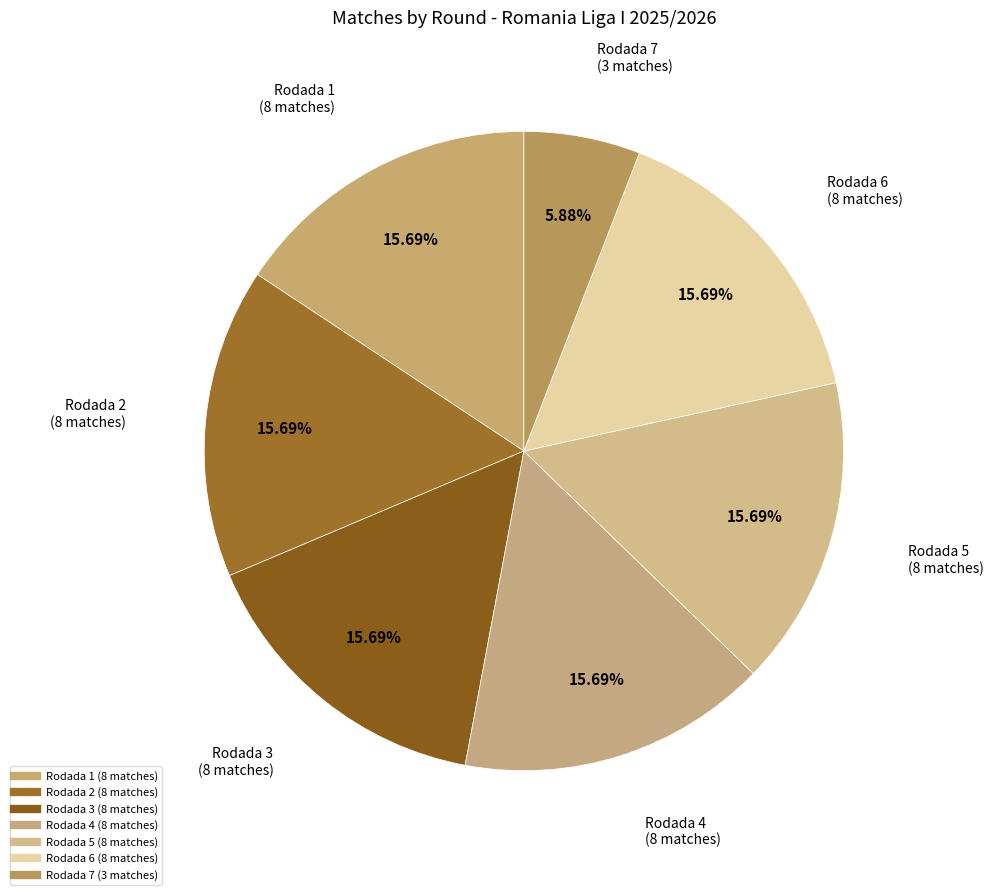

Approximately how many times larger is the value at Rodada 3 compared to Rodada 1?

1.0